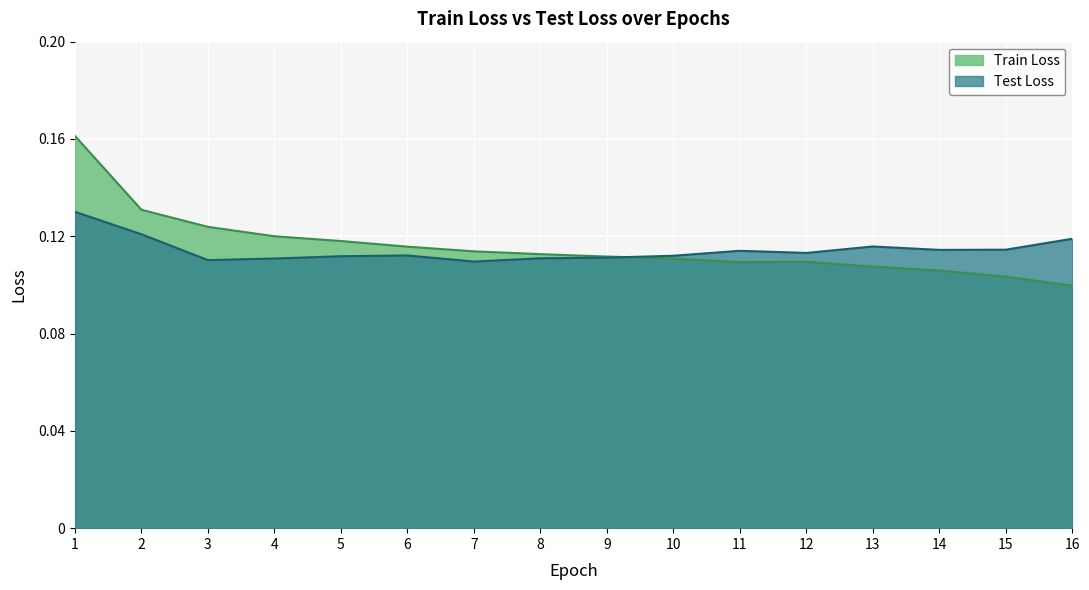

How many interior local peaks does the Train Loss series have?

1